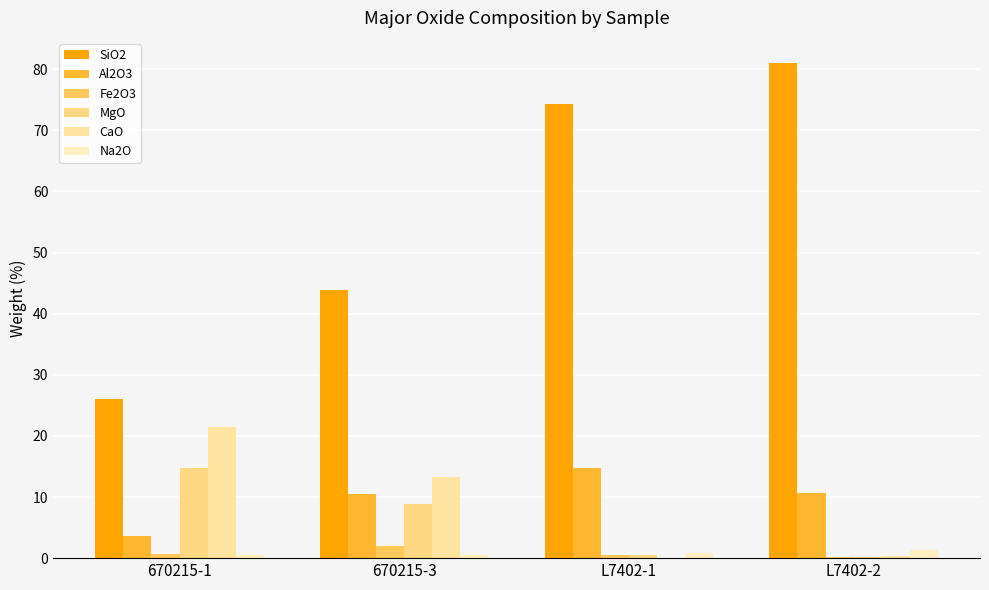

Reading left to right, extract all data points from this chart.

SiO2: 26.0	43.9	74.3	81.1
Al2O3: 3.7	10.4	14.8	10.7
Fe2O3: 0.8	1.9	0.5	0.2
MgO: 14.7	8.8	0.5	0.3
CaO: 21.5	13.3	0.1	0.3
Na2O: 0.4	0.5	0.9	1.4